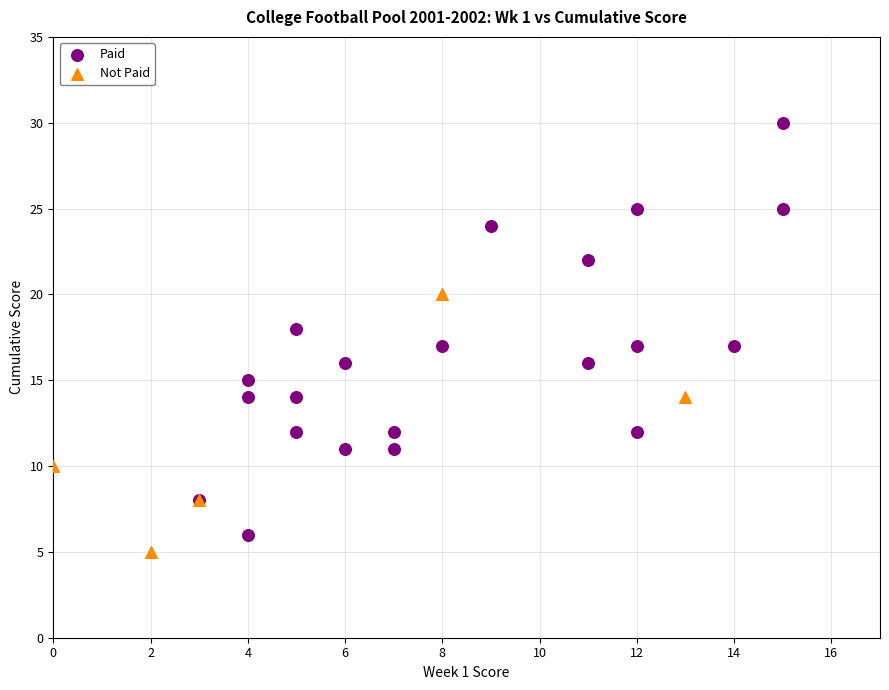

Which series reaches the maximum Y coordinate?

Paid